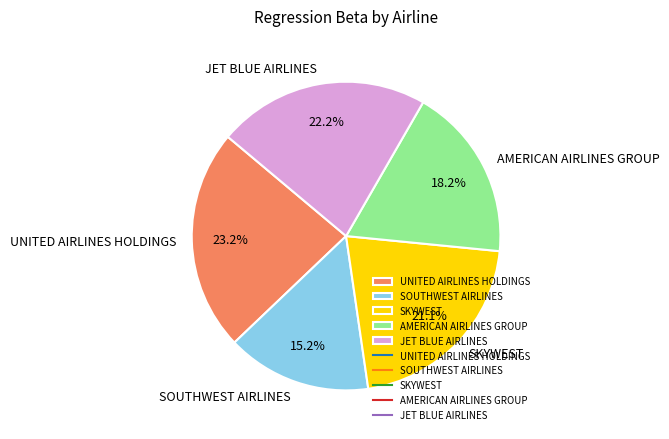

Is there any slice that represents more than half of the pie?

No